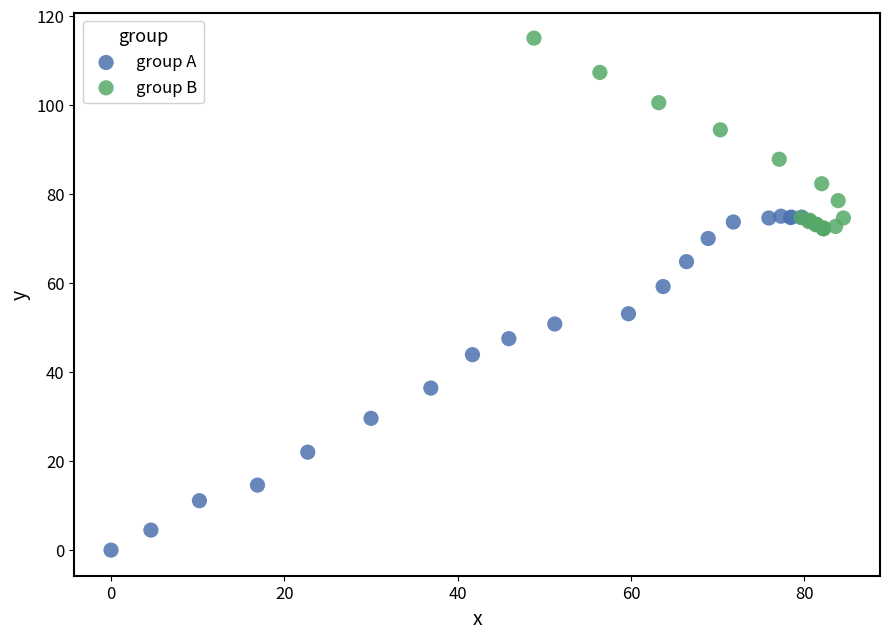

What are all the series names shown in the legend?

group A, group B